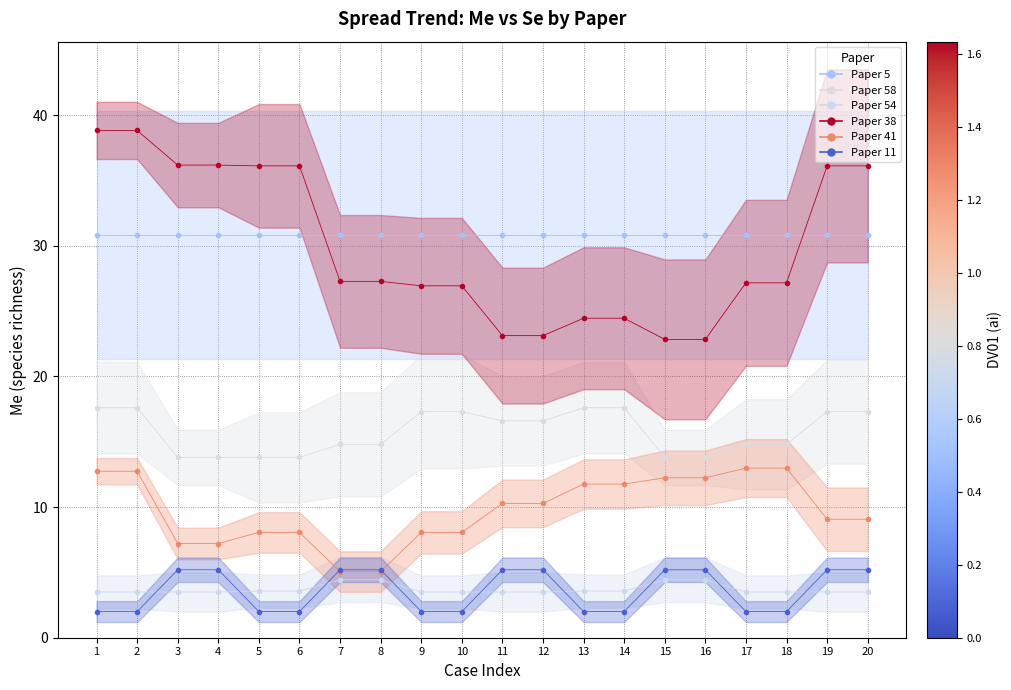

At how many categories does at least one series exceed 22?

20